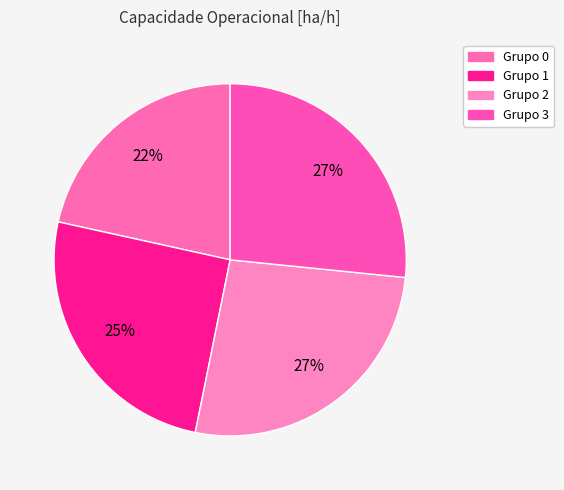

How many segments does this pie chart have?

4